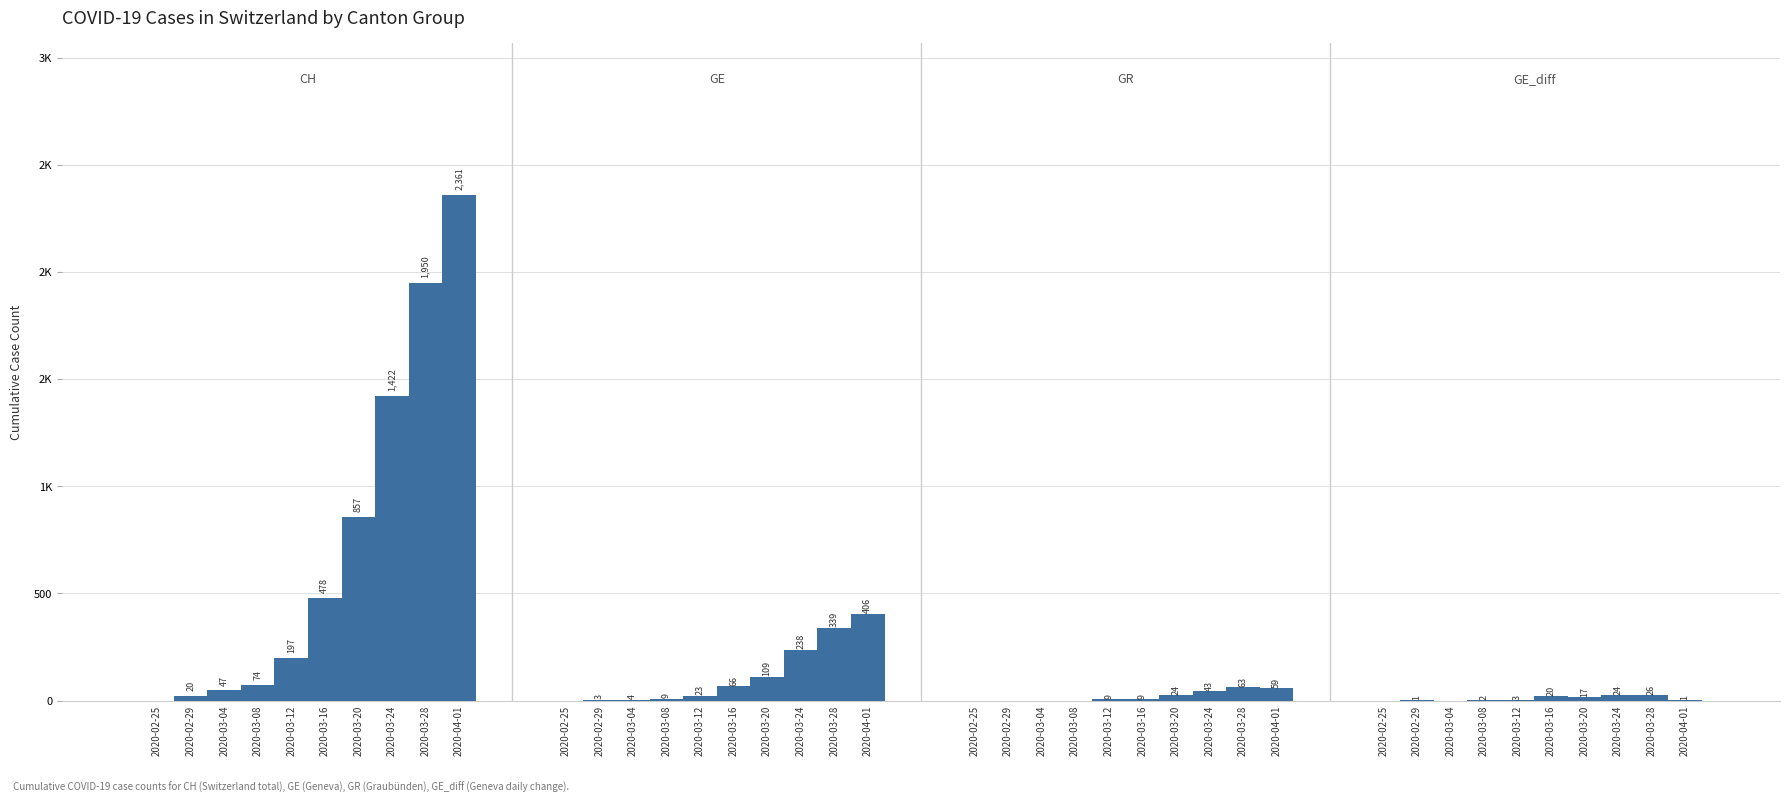

What is the total value across all series at 2020-03-04?

51